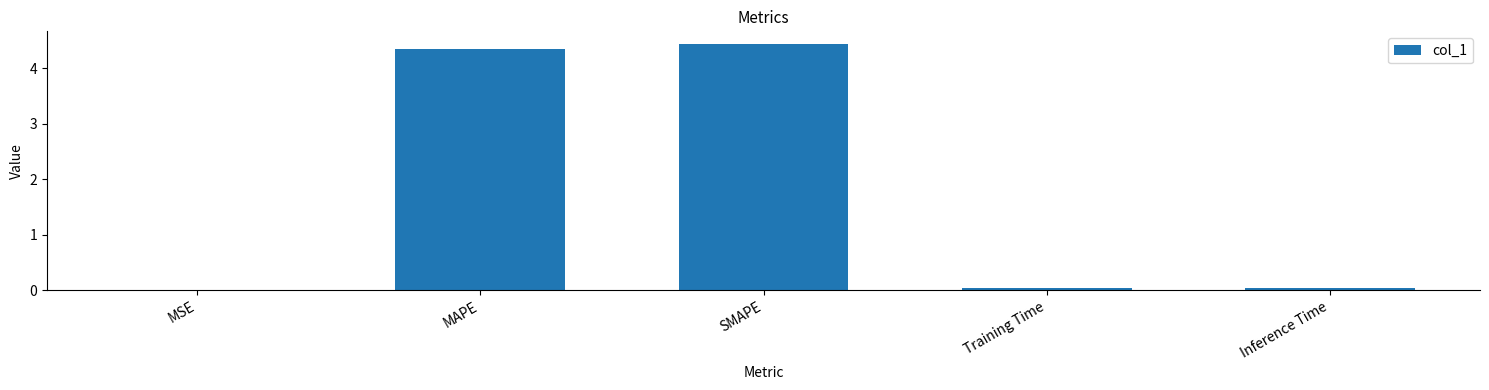

At which category does the chart reach its peak across all series?

SMAPE